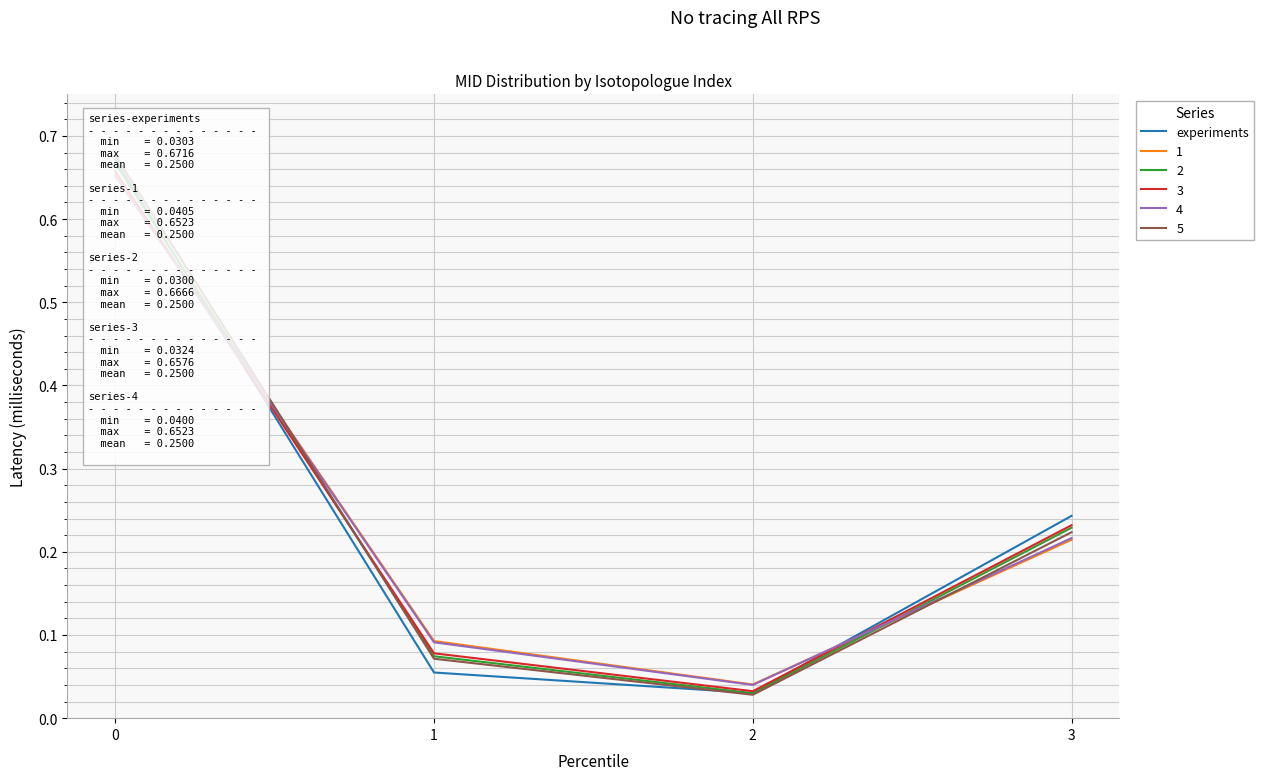

List the labels in order of value, smallest first.

2, 1, 3, 0